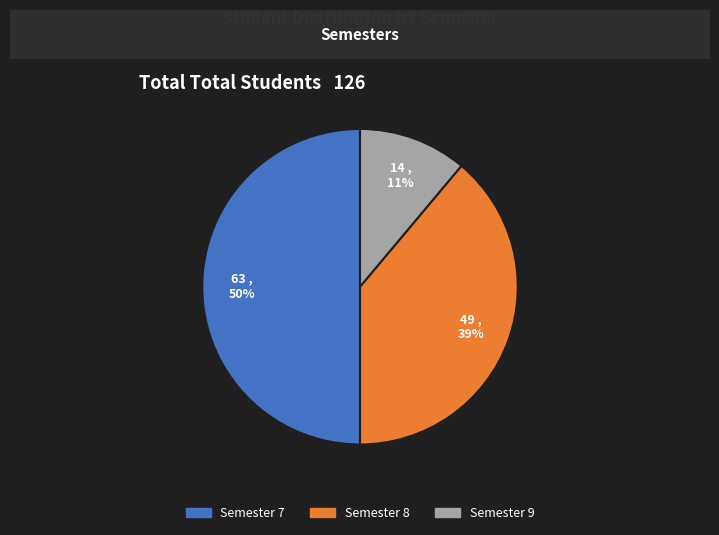

To the nearest percent, what is the difference between the largest and smallest slice percentages?

39%